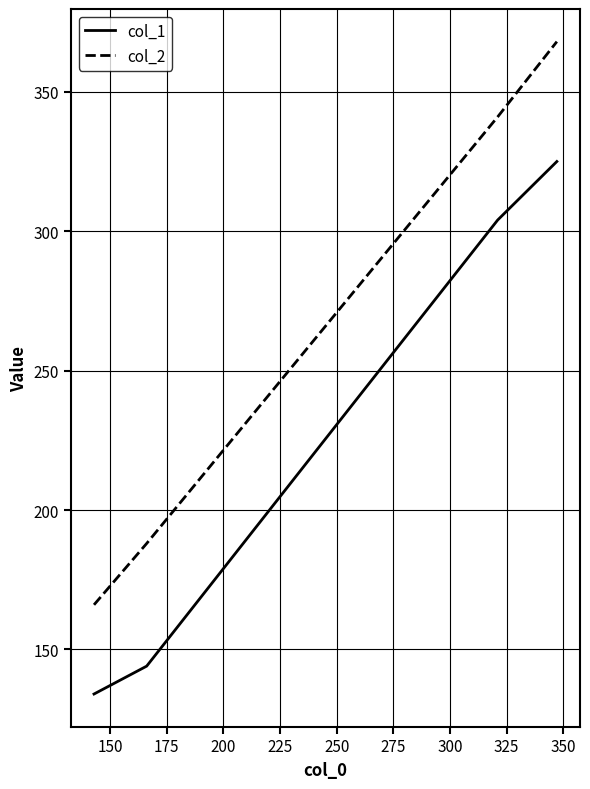

List the series in order of their overall mean, highest first.

col_2, col_1